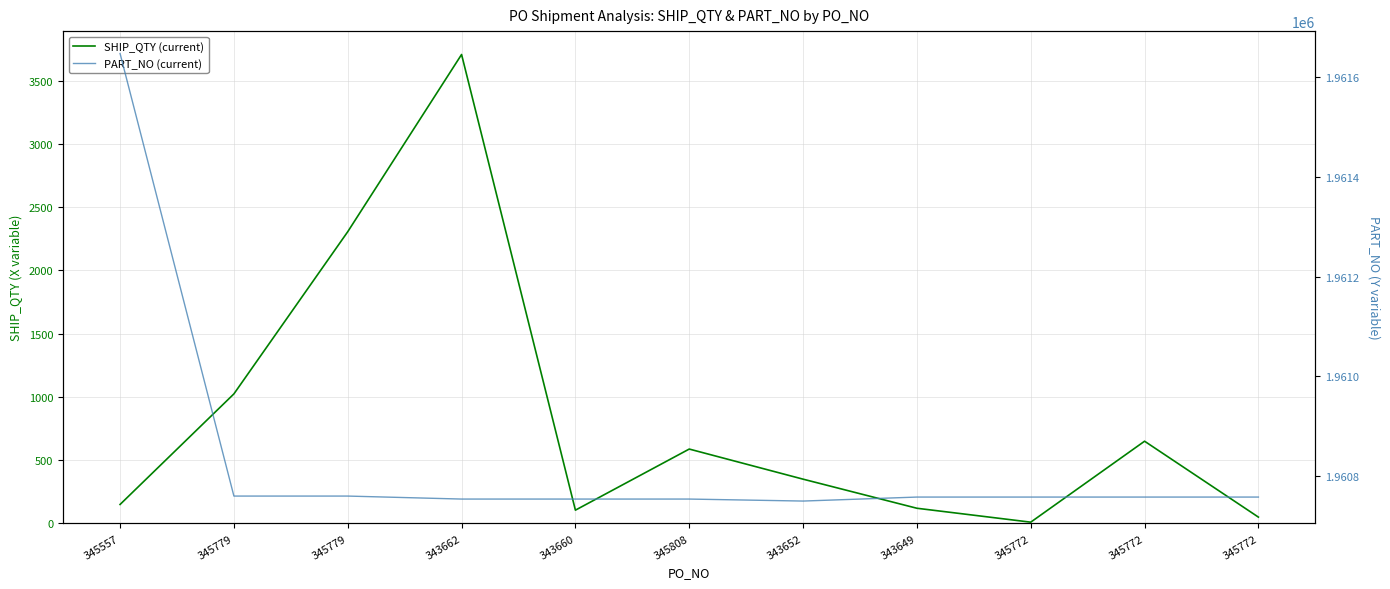

Which series has the widest spread of values?

SHIP_QTY (current)